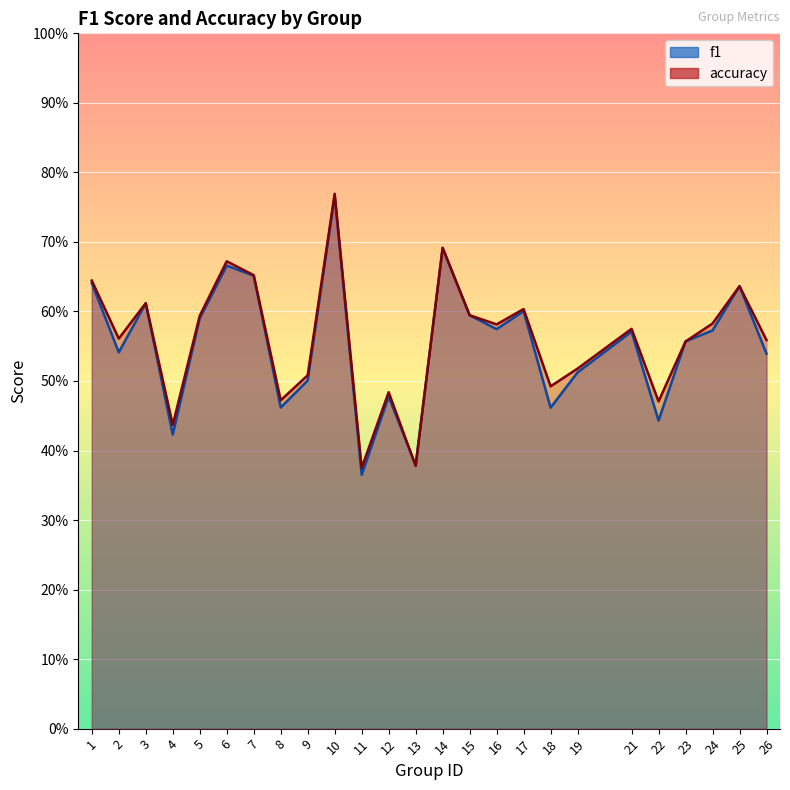

Where is the first local maximum for f1?

3